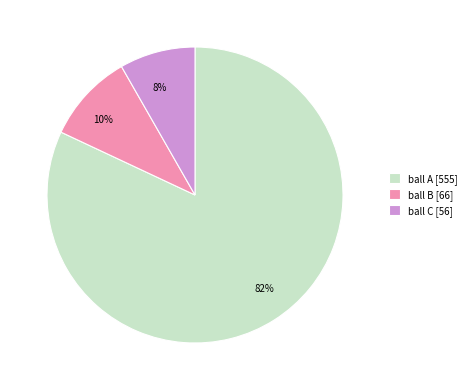

Which category has the smallest portion of the pie?

ball C